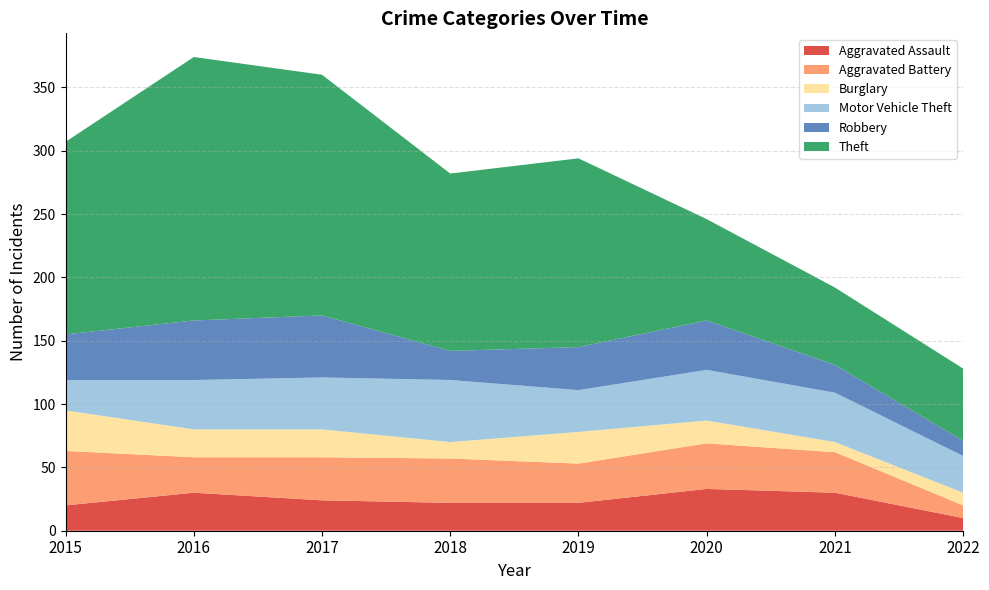

Reading left to right, transcribe all the data shown in this chart.

Aggravated Assault: 2015=20	2016=30	2017=24	2018=22	2019=22	2020=33	2021=30	2022=10
Aggravated Battery: 2015=43	2016=28	2017=34	2018=35	2019=31	2020=36	2021=32	2022=10
Burglary: 2015=32	2016=22	2017=22	2018=13	2019=25	2020=18	2021=8	2022=10
Motor Vehicle Theft: 2015=24	2016=39	2017=41	2018=49	2019=33	2020=40	2021=39	2022=29
Robbery: 2015=36	2016=47	2017=49	2018=23	2019=34	2020=39	2021=22	2022=12
Theft: 2015=152	2016=208	2017=190	2018=140	2019=149	2020=80	2021=61	2022=57